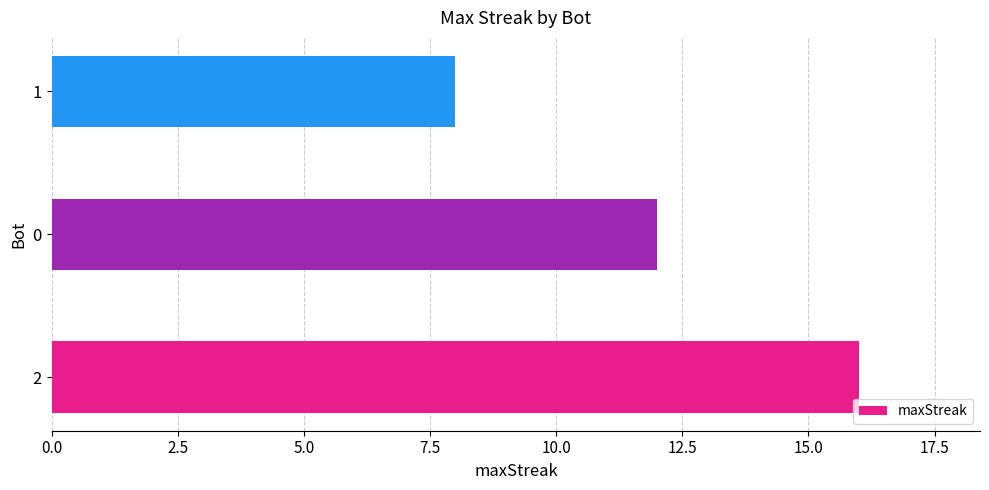

What is the change in value from 0 to 1?

-4